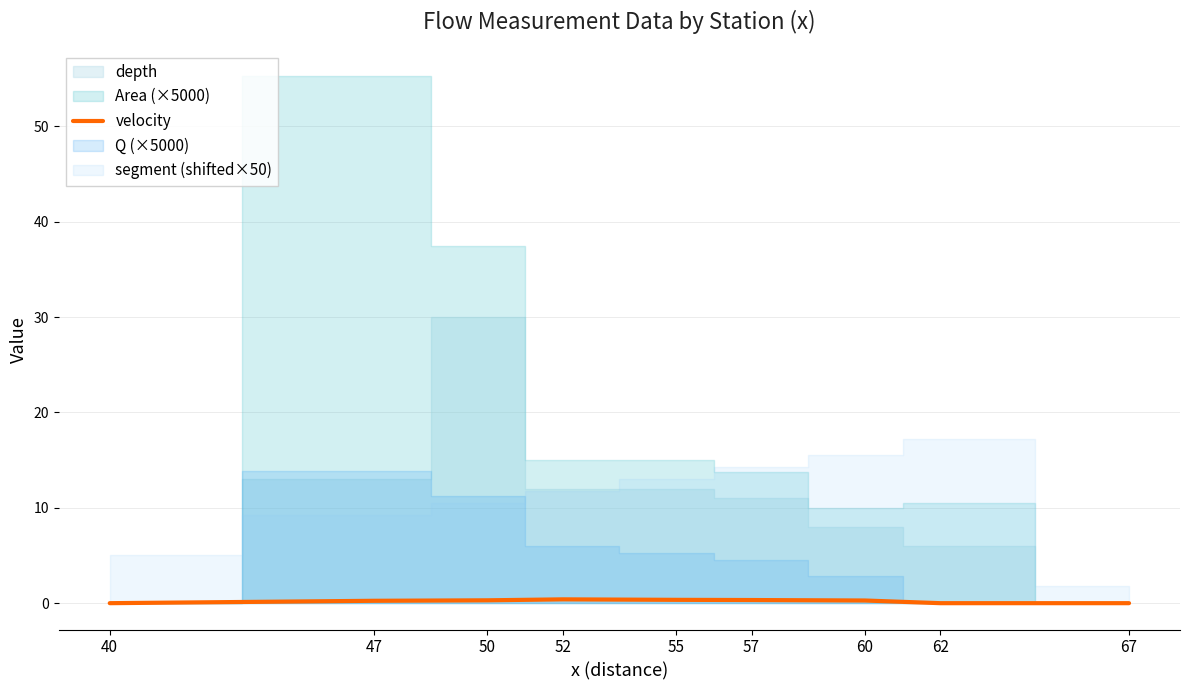

At which label is the value closest to 0?

40